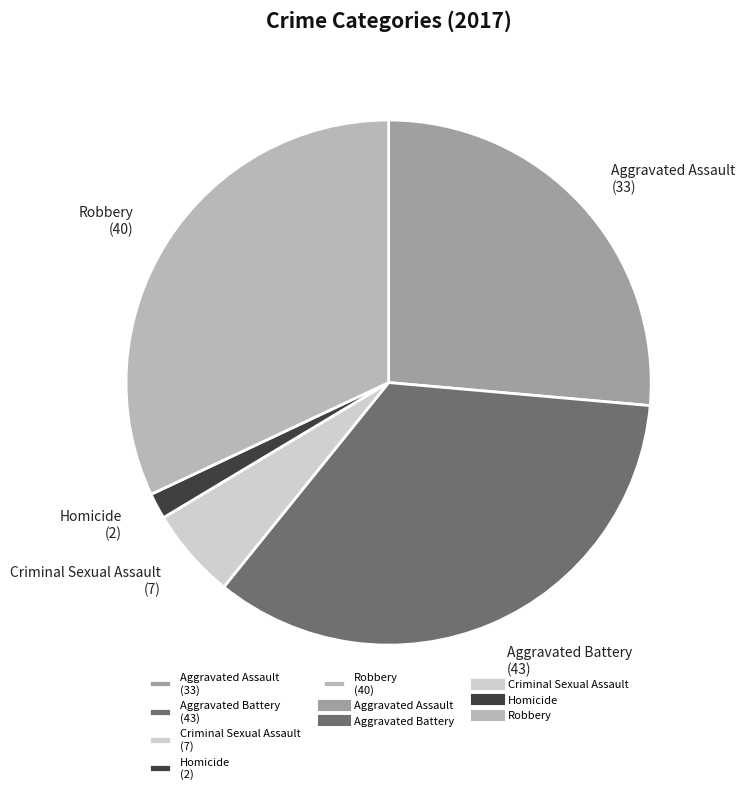

Which slice is the smallest?

Homicide